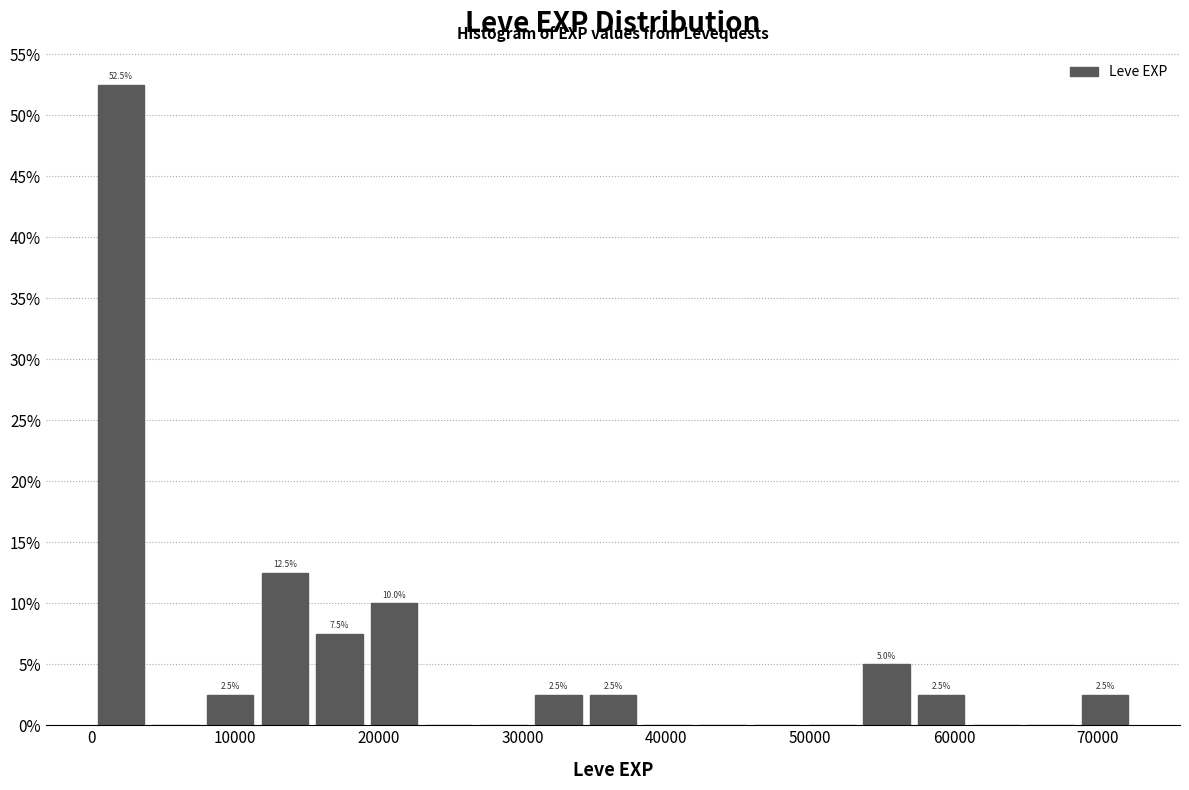

Read against the x-axis, roughly where is the centre of the tallest bar?

2000